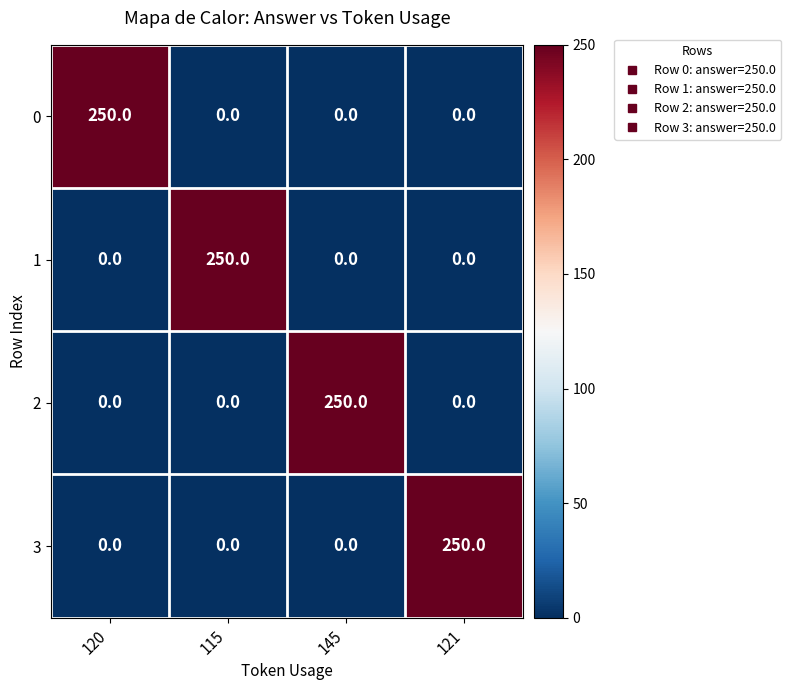

Reading right to left, list all the values displayed in this chart.

0: 121=0	145=0	115=0	120=250
1: 121=0	145=0	115=250	120=0
2: 121=0	145=250	115=0	120=0
3: 121=250	145=0	115=0	120=0